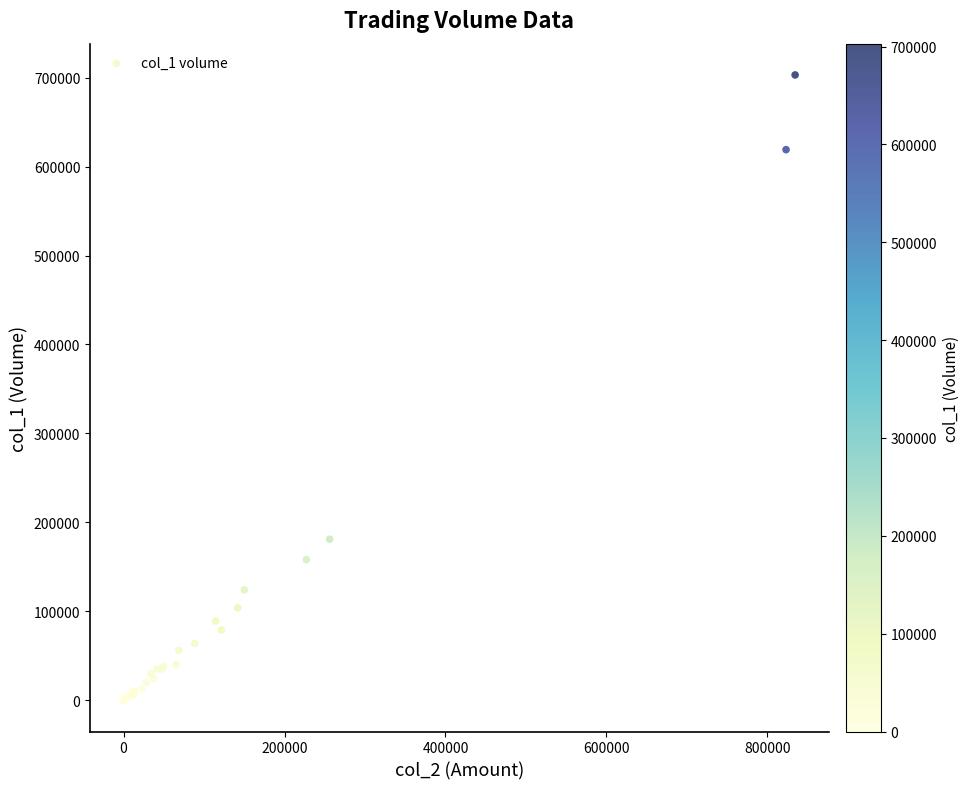

What Y value in the scatter plot is closest to 351500?

181000